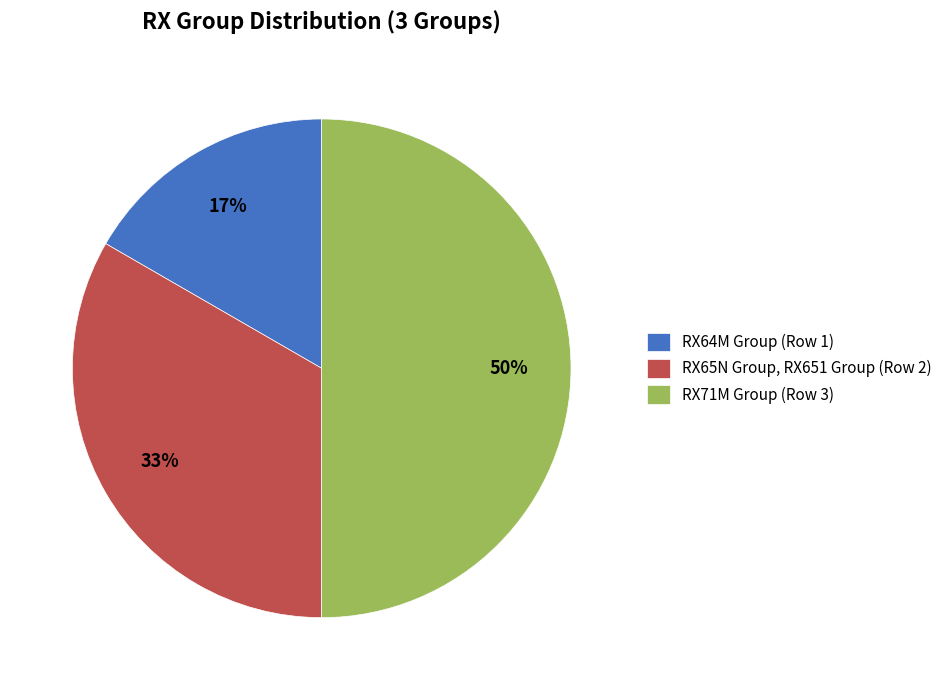

To the nearest percent, what portion does RX65N Group, RX651 Group represent?

33%